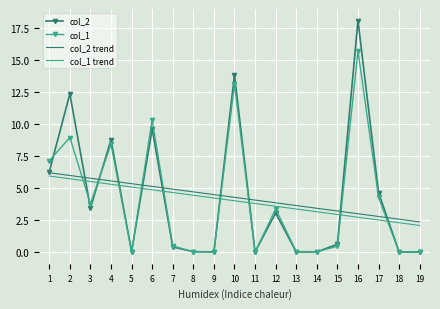

Is it true that col_1 equals 0.0 at 9?

True